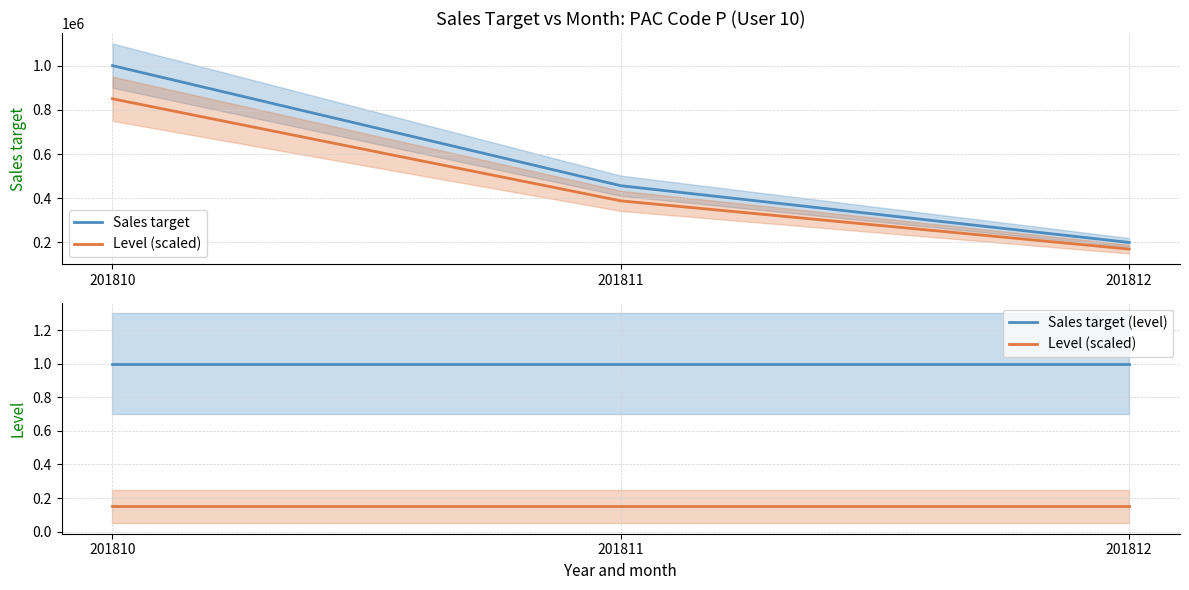

What is the difference between the highest and lowest values at 201810?

999999.8